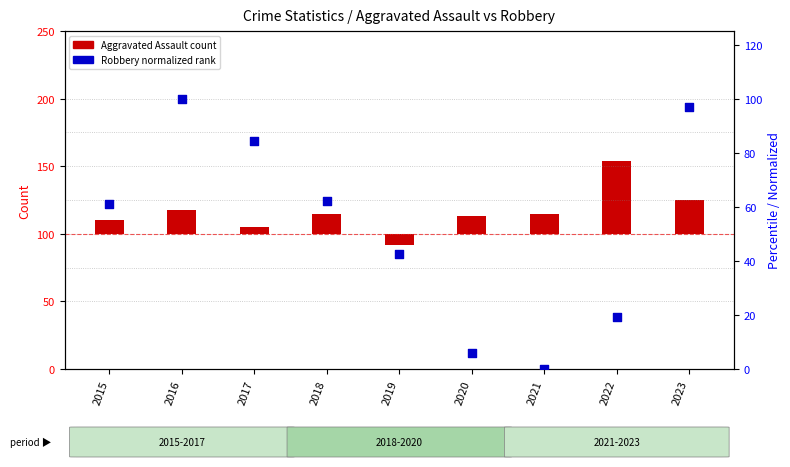

Is the value of Aggravated Assault (count offset) at 2015 greater than the value of Robbery (normalized rank) at 2015?

No